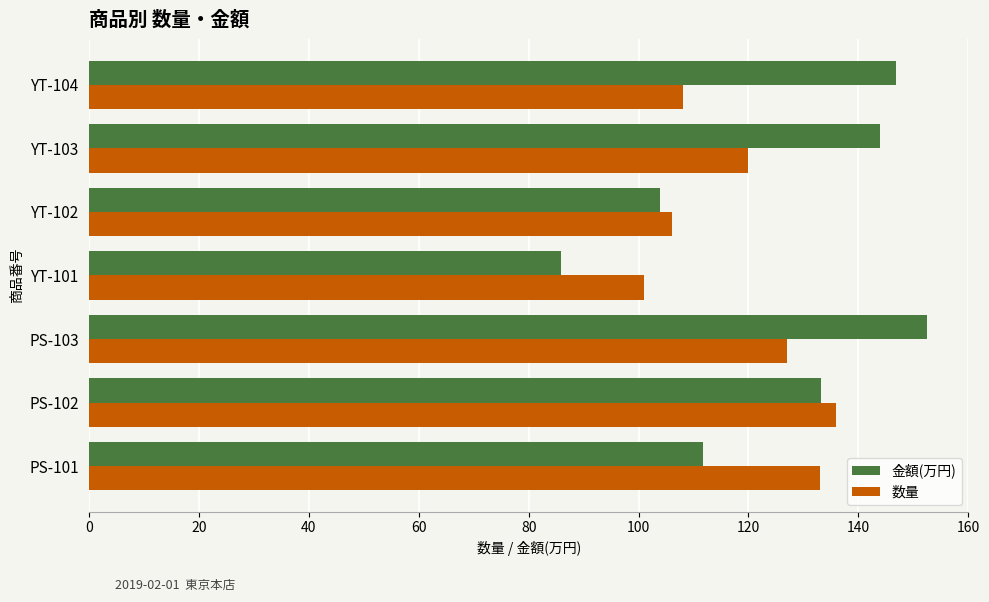

Which series has the largest total across all categories?

金額(万円)